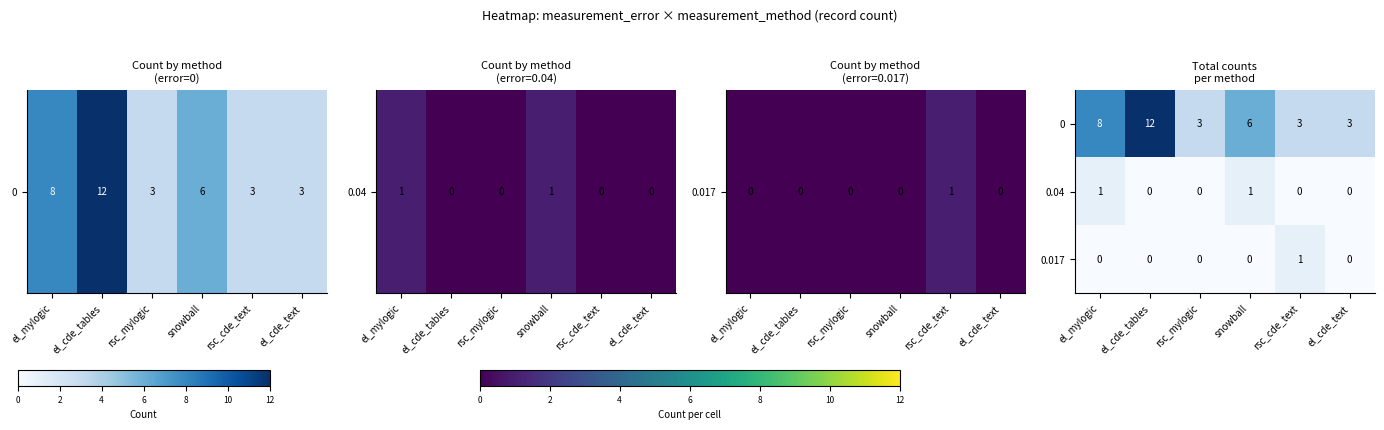

How many values in the 0.04 series exceed 0?

2